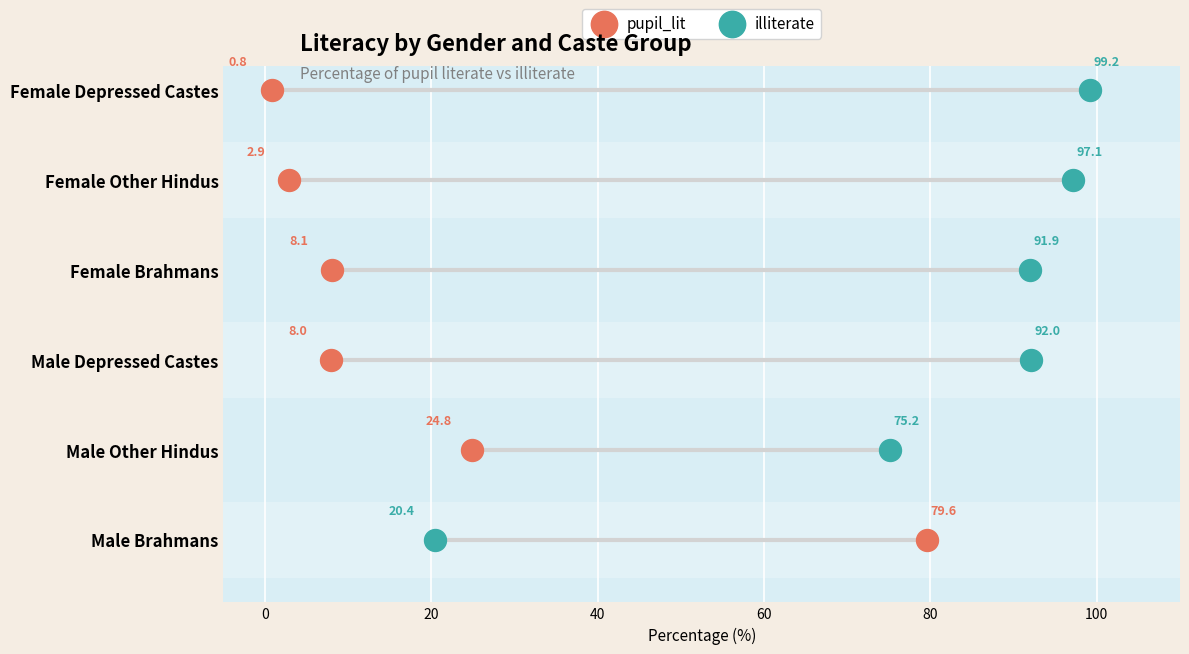

Which series contains the lowest Y value?

pupil_lit